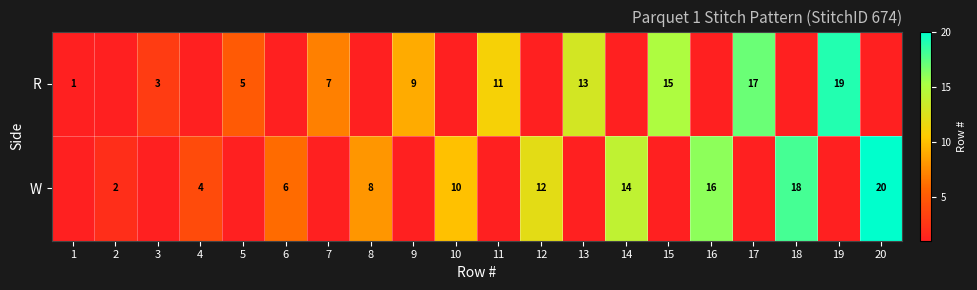

The value of W at 10 is 10. True or false?

True